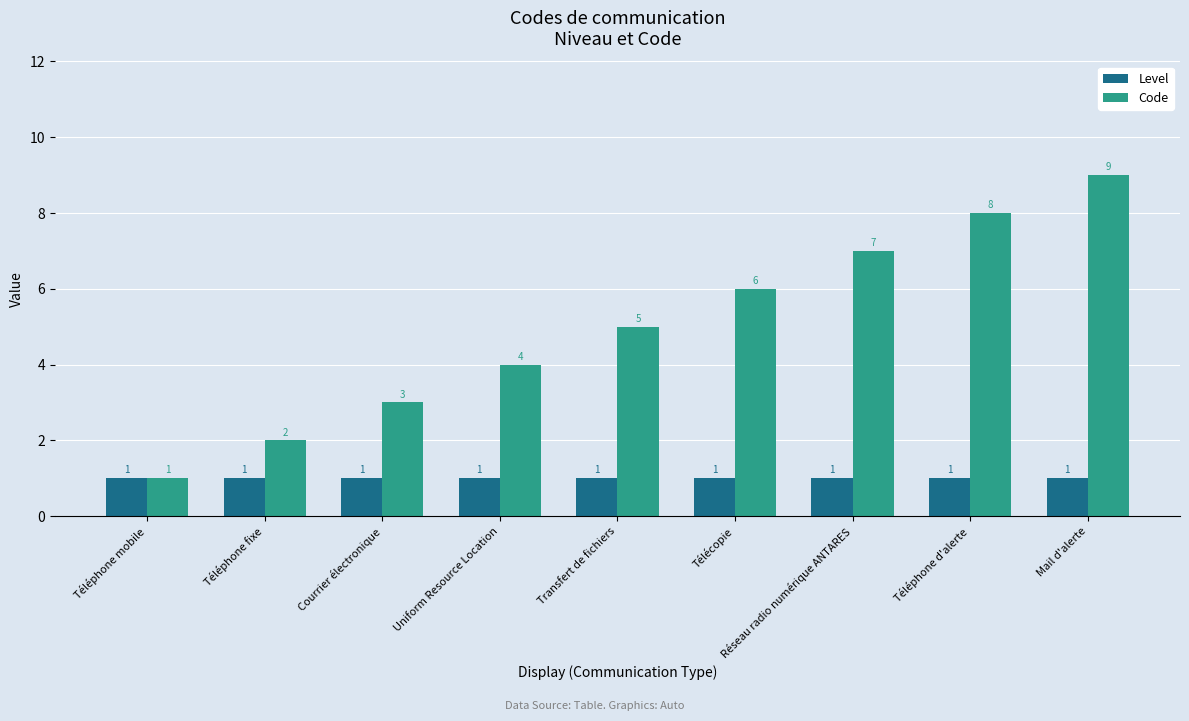

Between Transfert de fichiers and Téléphone d'alerte, which series saw the biggest shift?

Code